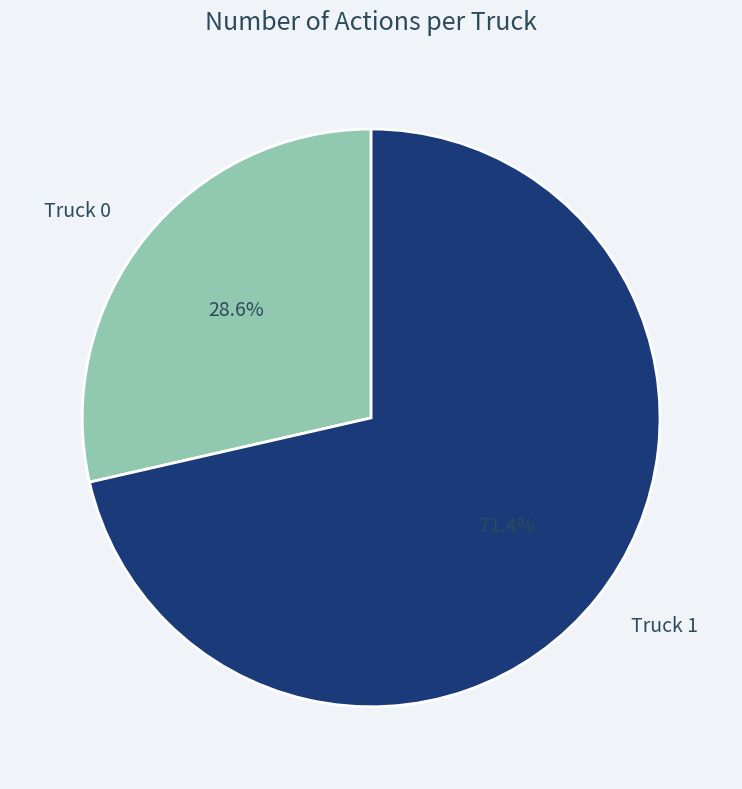

What percentage is NOT represented by Truck 1?

28.6%